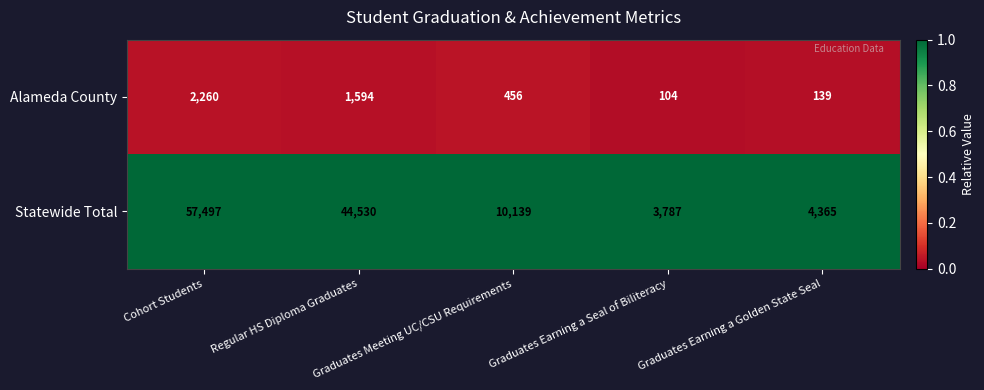

What is the total value across all series at Regular HS Diploma Graduates?

46124